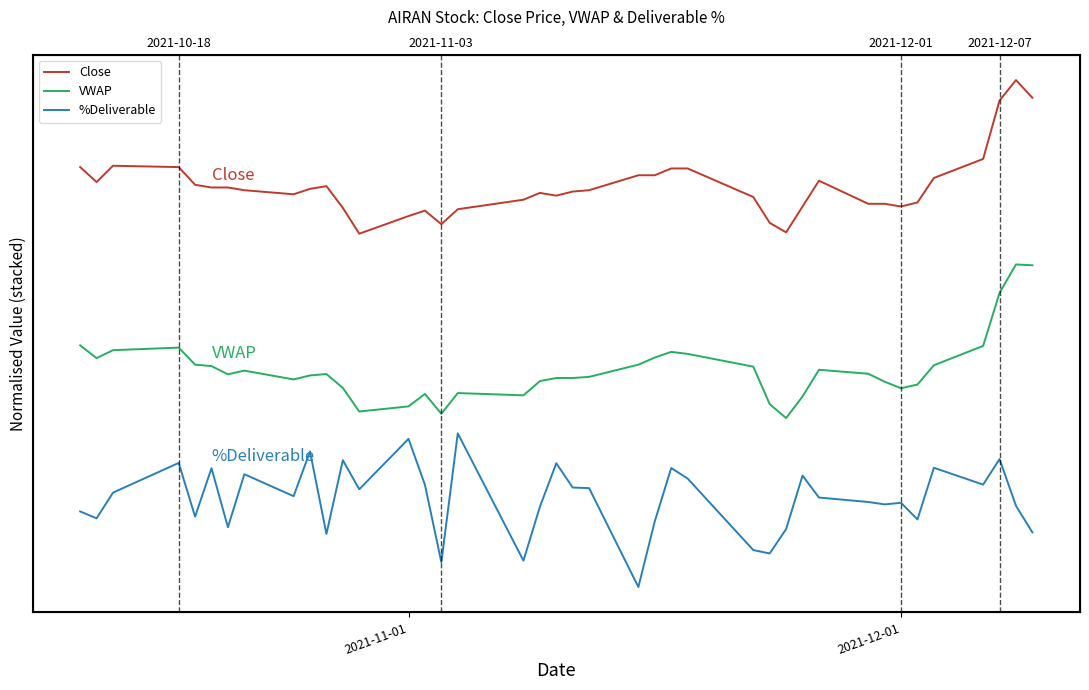

How many lines are shown in the chart?

3